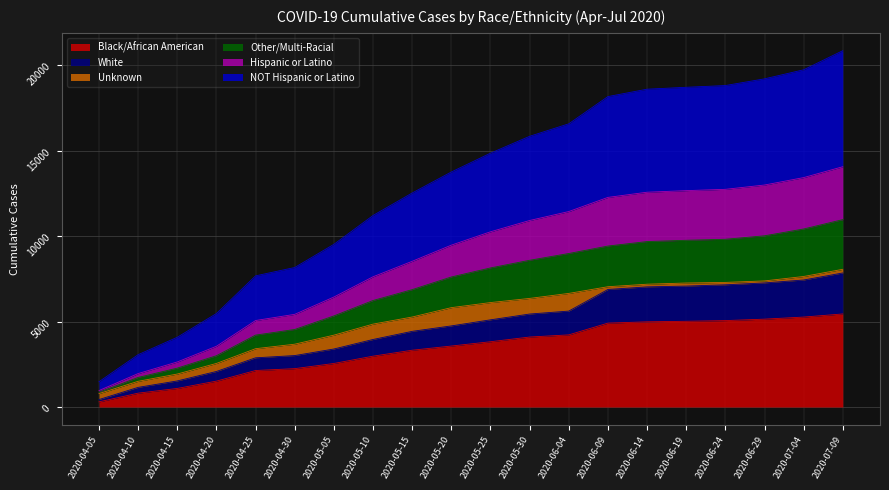

What are all the series names shown in the legend?

Black/African American, White, Unknown, Other/Multi-Racial, Hispanic or Latino, NOT Hispanic or Latino